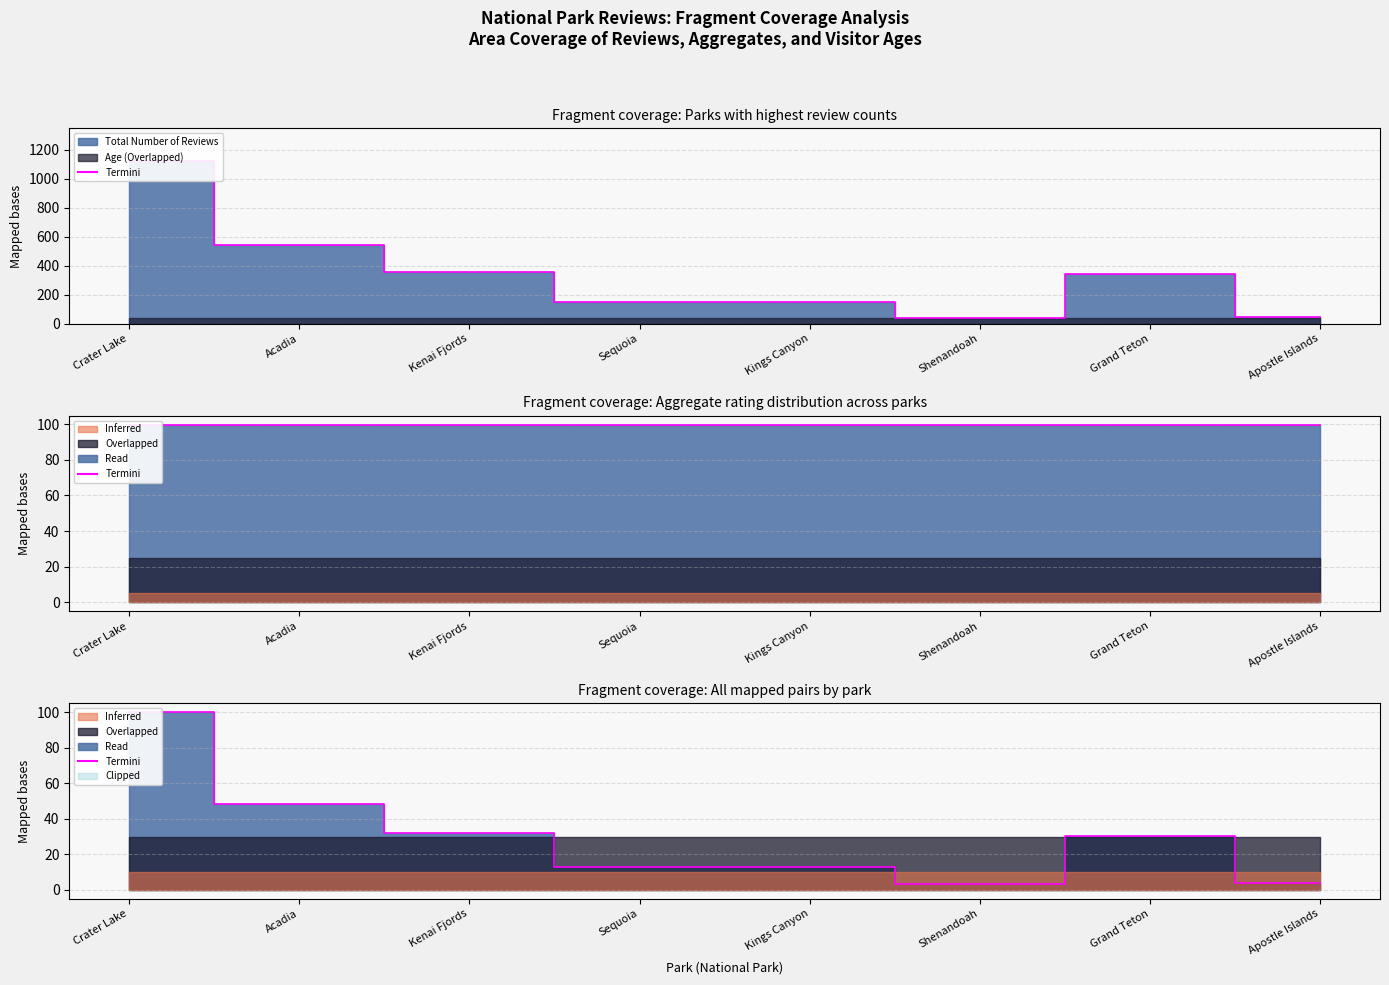

What is the ratio of the value at Kenai Fjords to the value at Shenandoah?

9.2